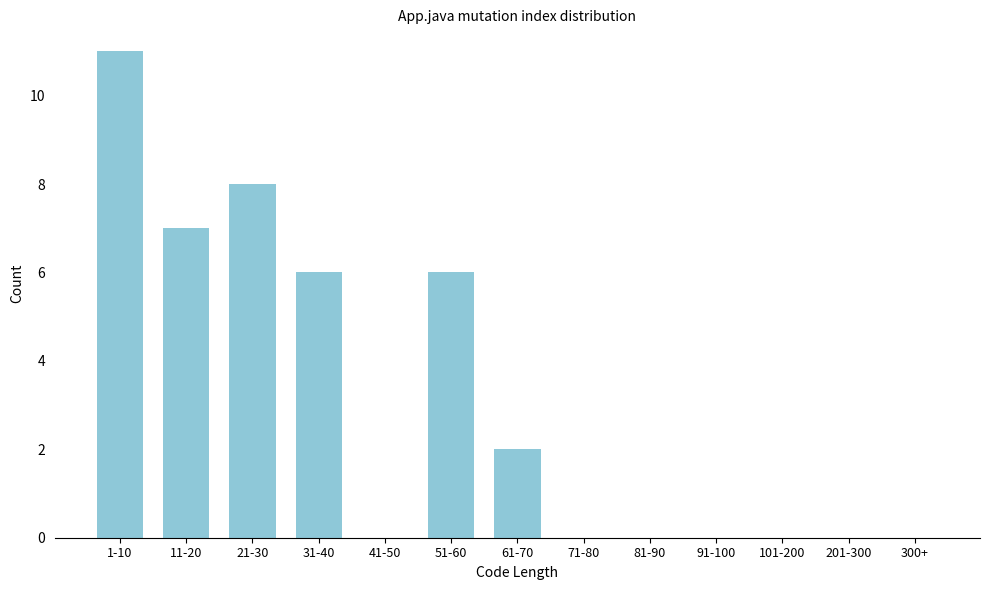

Reading right to left, list all the values displayed in this chart.

300+=0	201-300=0	101-200=0	91-100=0	81-90=0	71-80=0	61-70=2	51-60=6	41-50=0	31-40=6	21-30=8	11-20=7	1-10=11